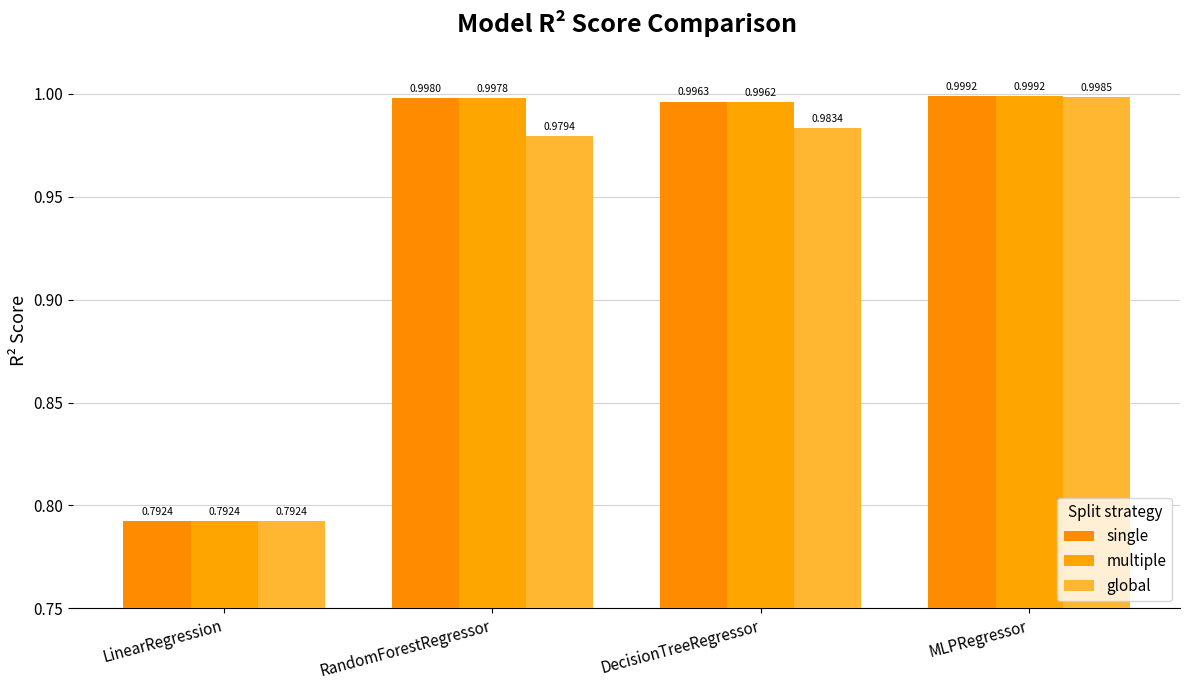

What is the value of the multiple bar at the 3rd from the left?

1.0